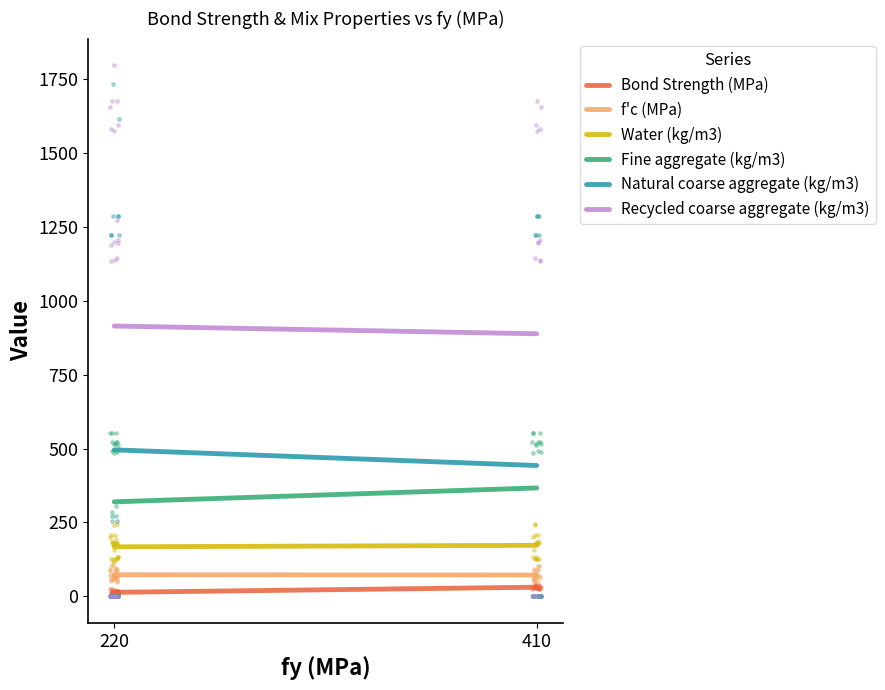

What are all the series names shown in the legend?

Bond Strength (MPa), f'c (MPa), Water (kg/m3), Fine aggregate (kg/m3), Natural coarse aggregate (kg/m3), Recycled coarse aggregate (kg/m3)